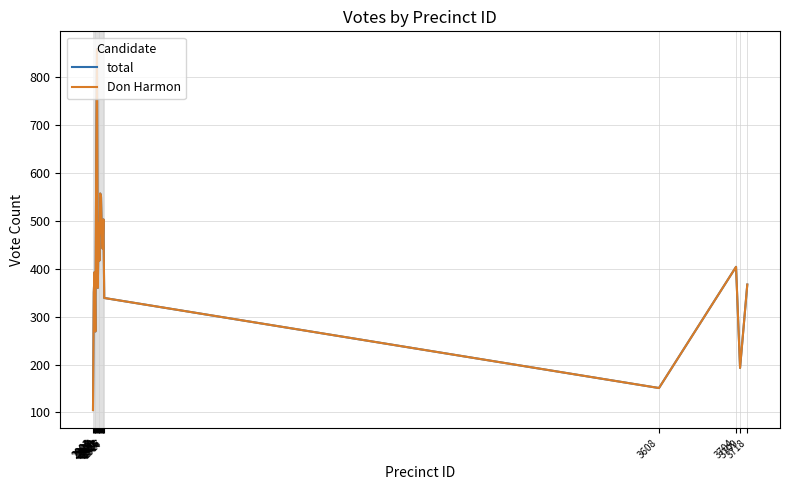

Is this an area chart (filled region under the line)?

No